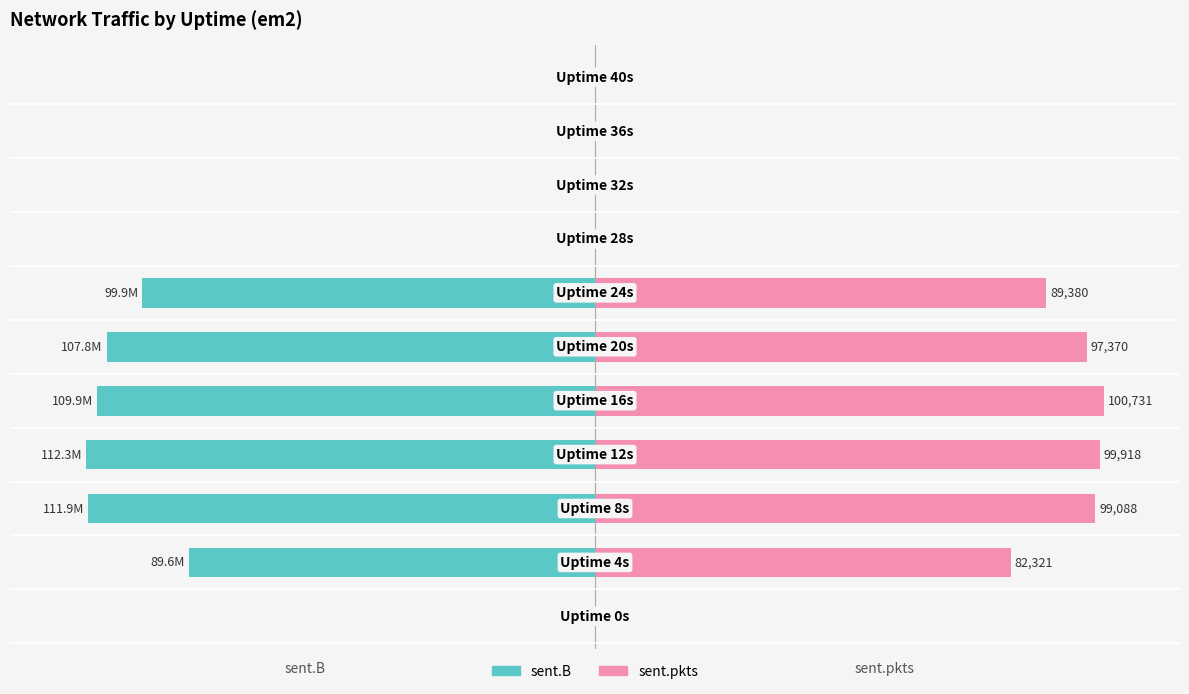

Is the value of sent.B at 2 greater than the value of sent.pkts at 2?

No